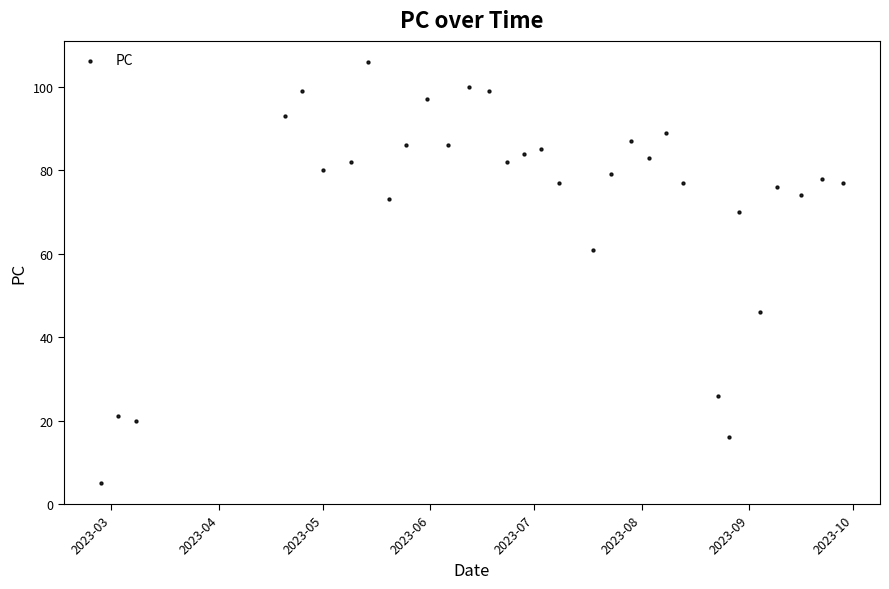

What Y value in the scatter plot is closest to 55?

61